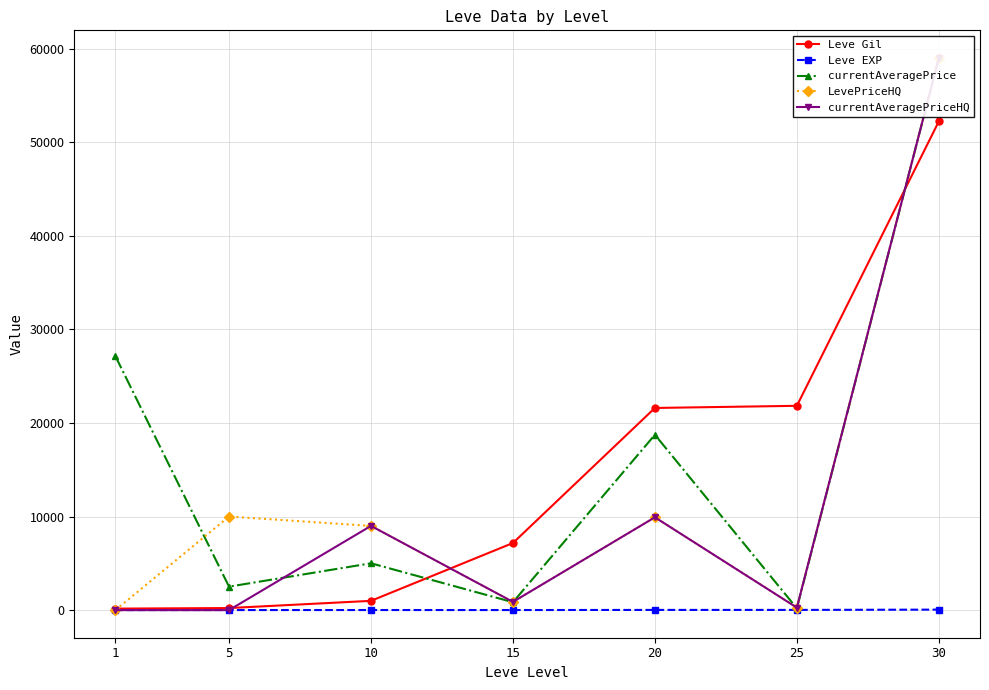

Which series ends up on top after the final intersection of currentAveragePriceHQ and currentAveragePrice?

currentAveragePriceHQ